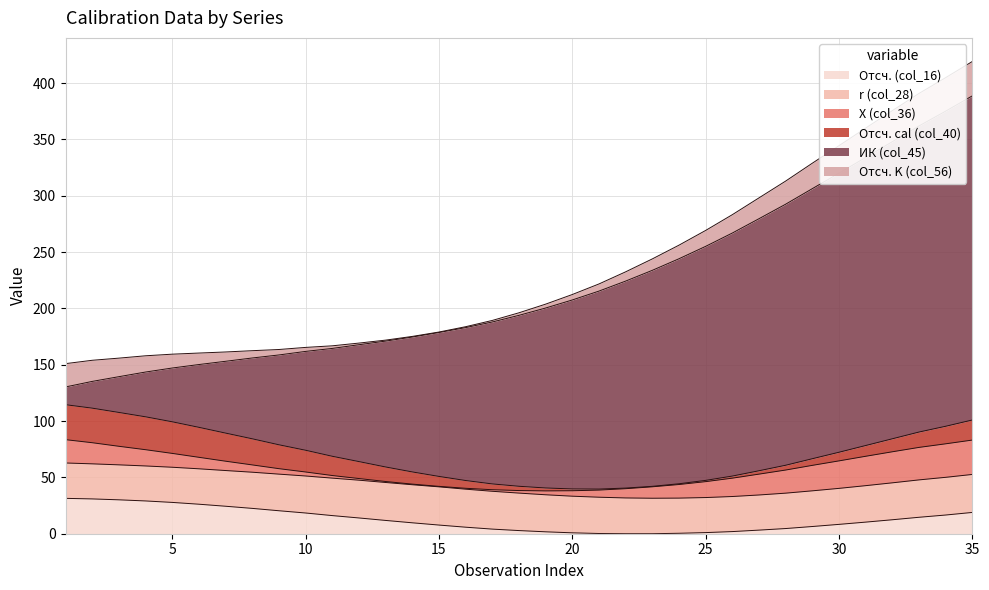

What is the difference between the highest and lowest values at 13?

110.9